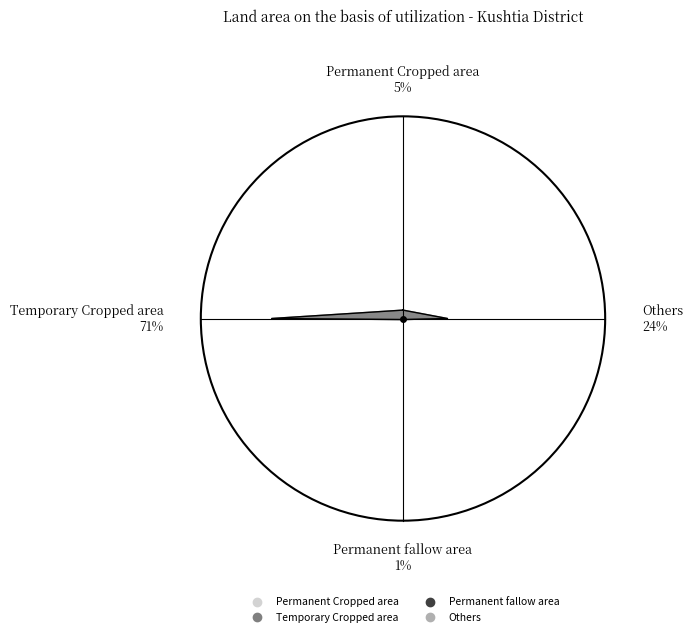

The Temporary Cropped area slice represents 71% of the pie. True or false?

True